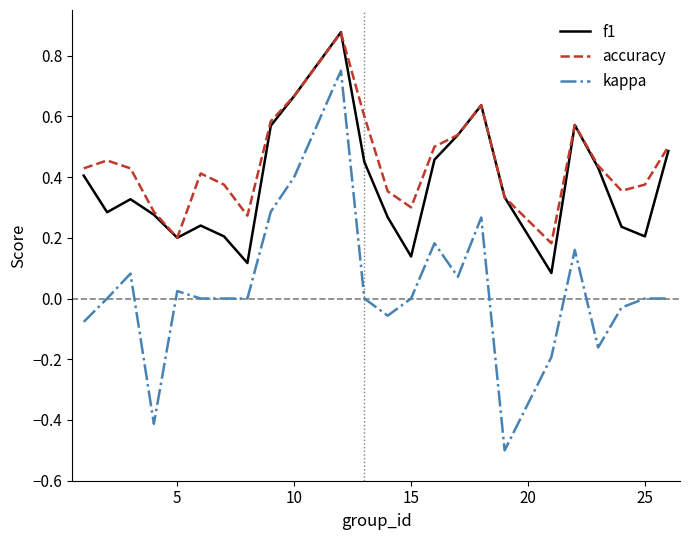

Rank the series by their average value, from highest to lowest.

accuracy, f1, kappa